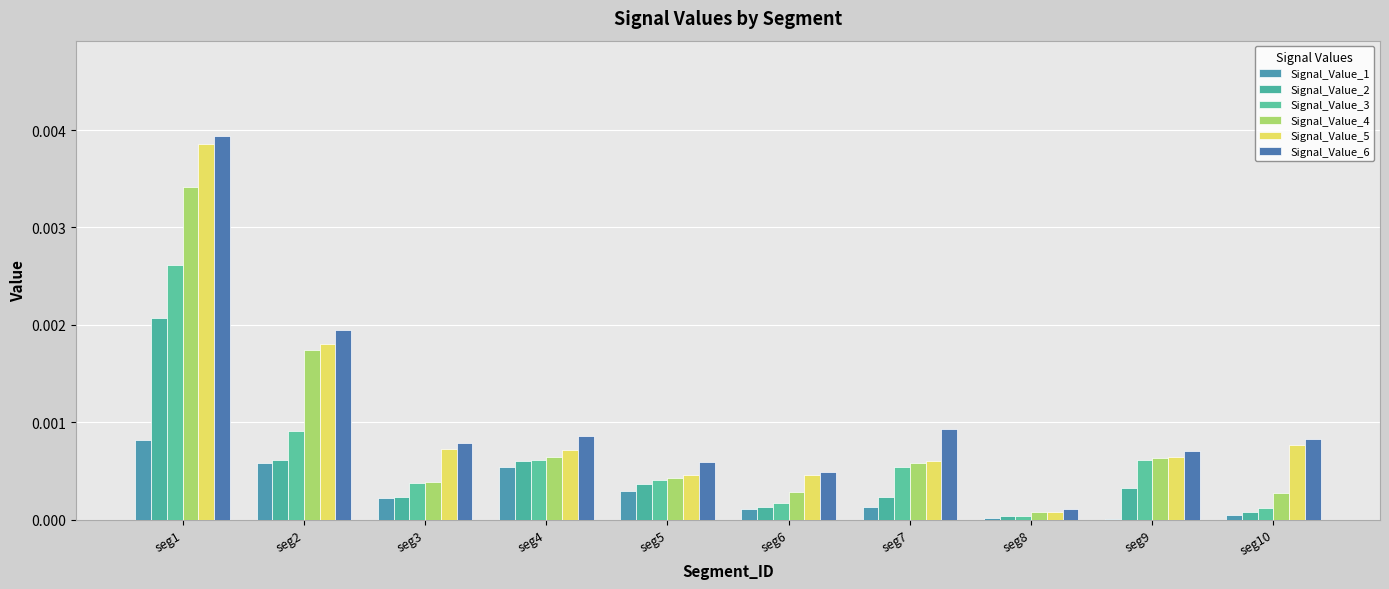

The Signal_Value_4 series shows 0.0 at seg7. True or false?

False